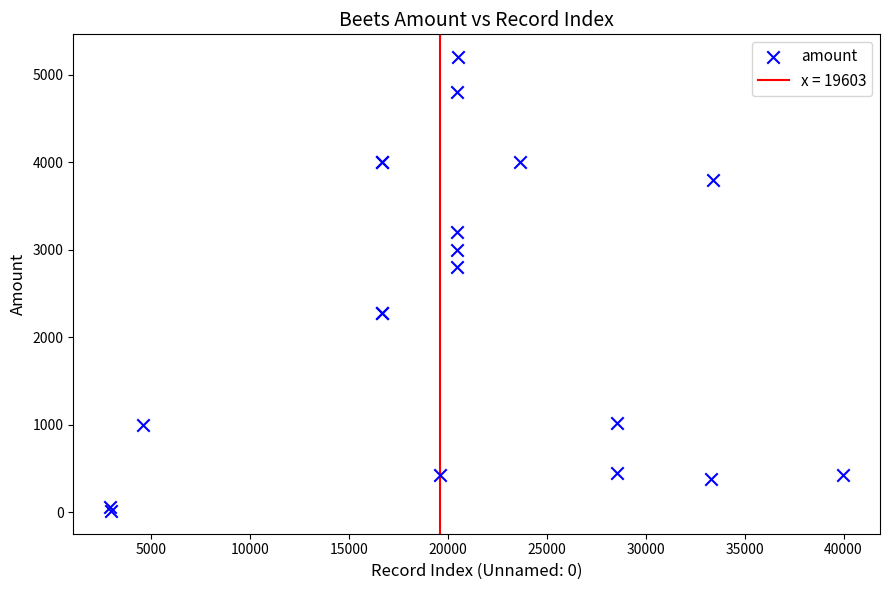

What Y value in the scatter plot is closest to 2606?

2800.0